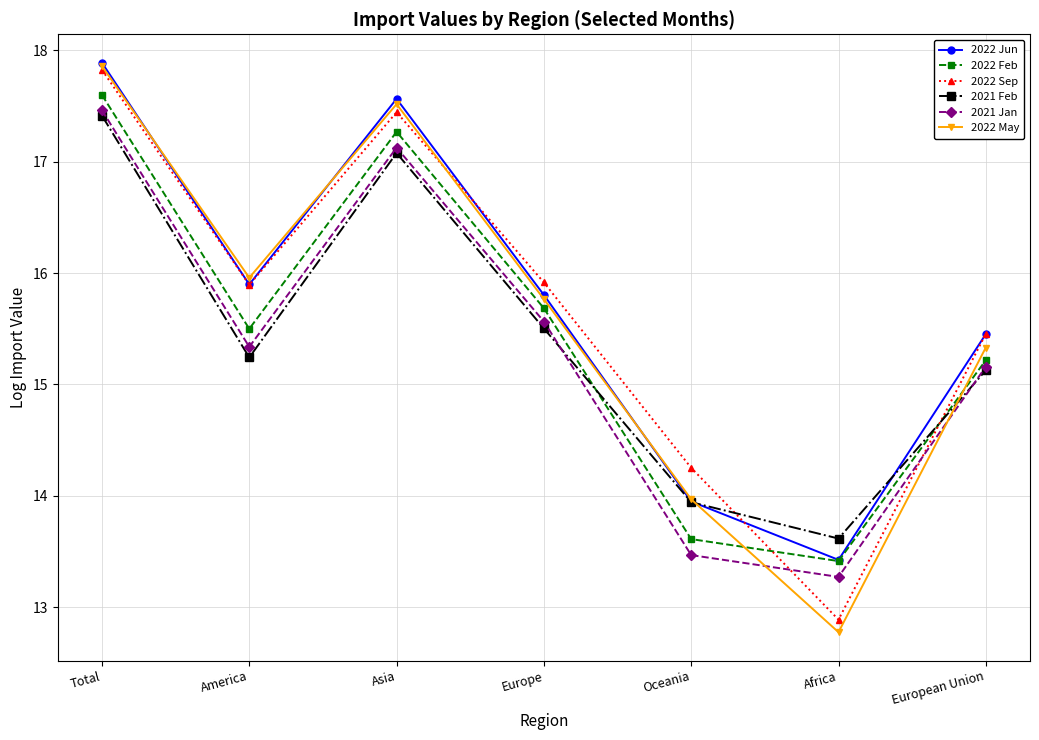

Rank the categories by 2022 May value from lowest to highest.

Africa, Oceania, European Union, Europe, America, Asia, Total